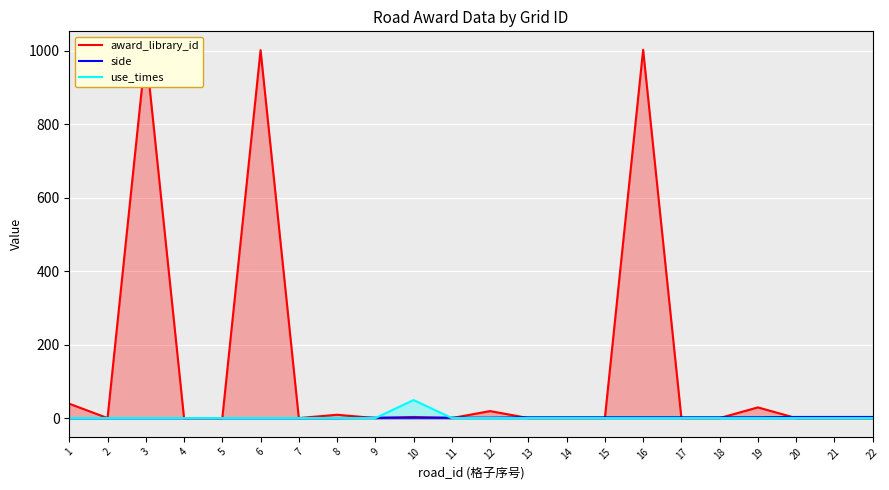

True or false: use_times and award_library_id intersect in this chart.

False